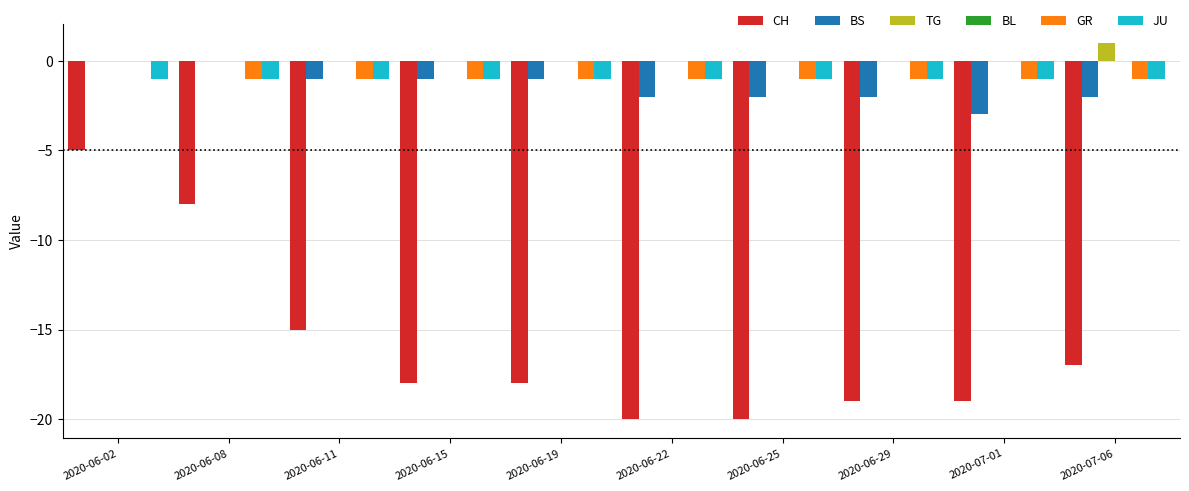

Which series has the largest total across all categories?

TG